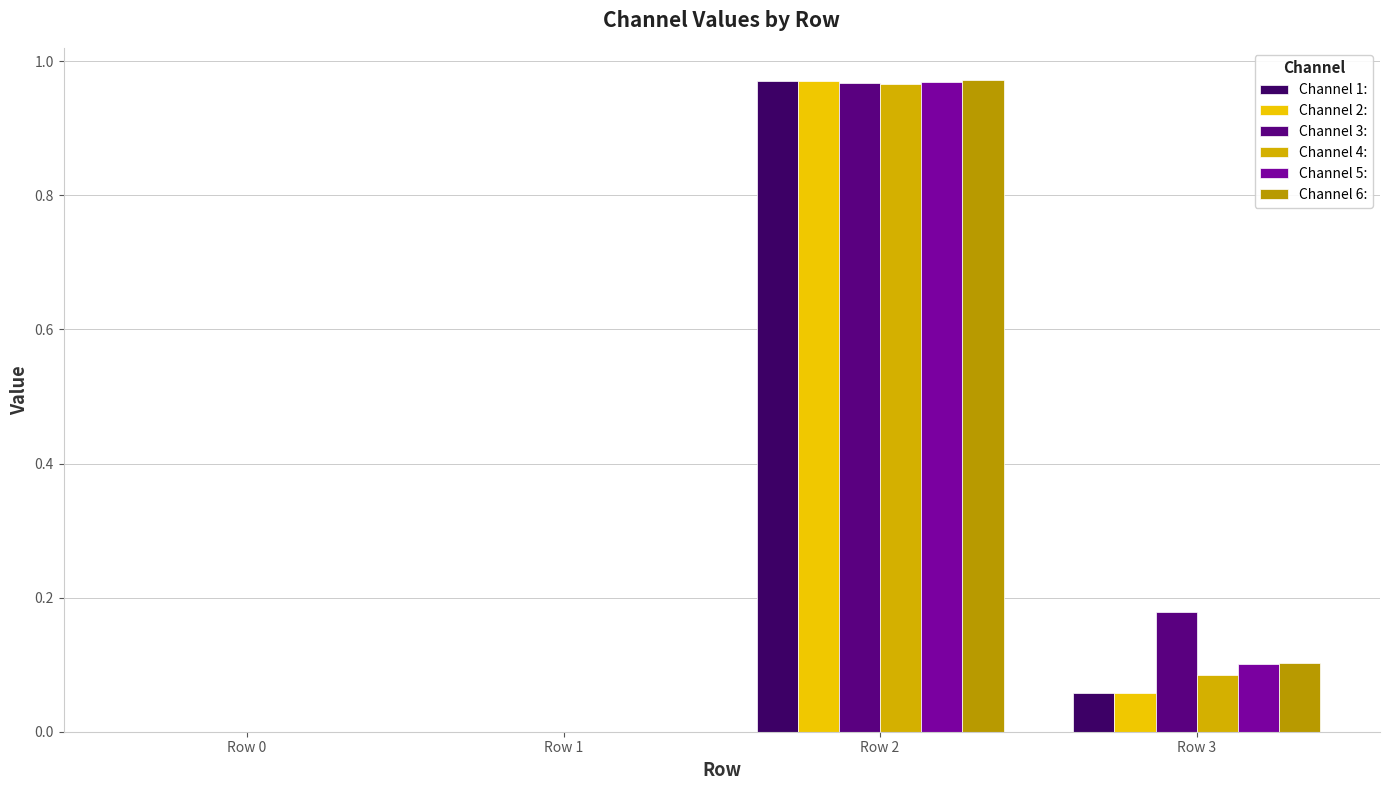

Count the number of data series in this chart.

6